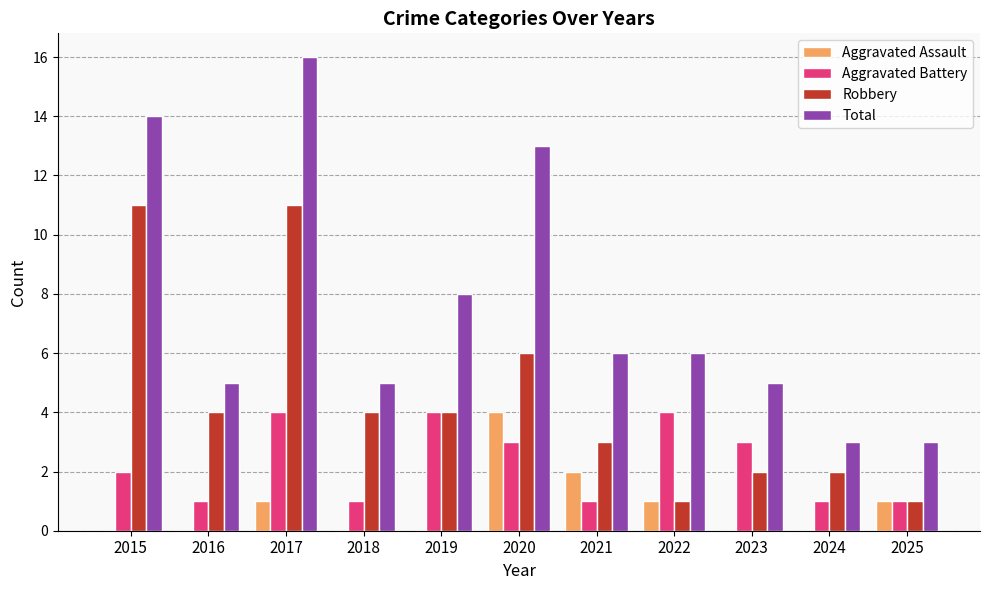

How many groups of bars are there?

11